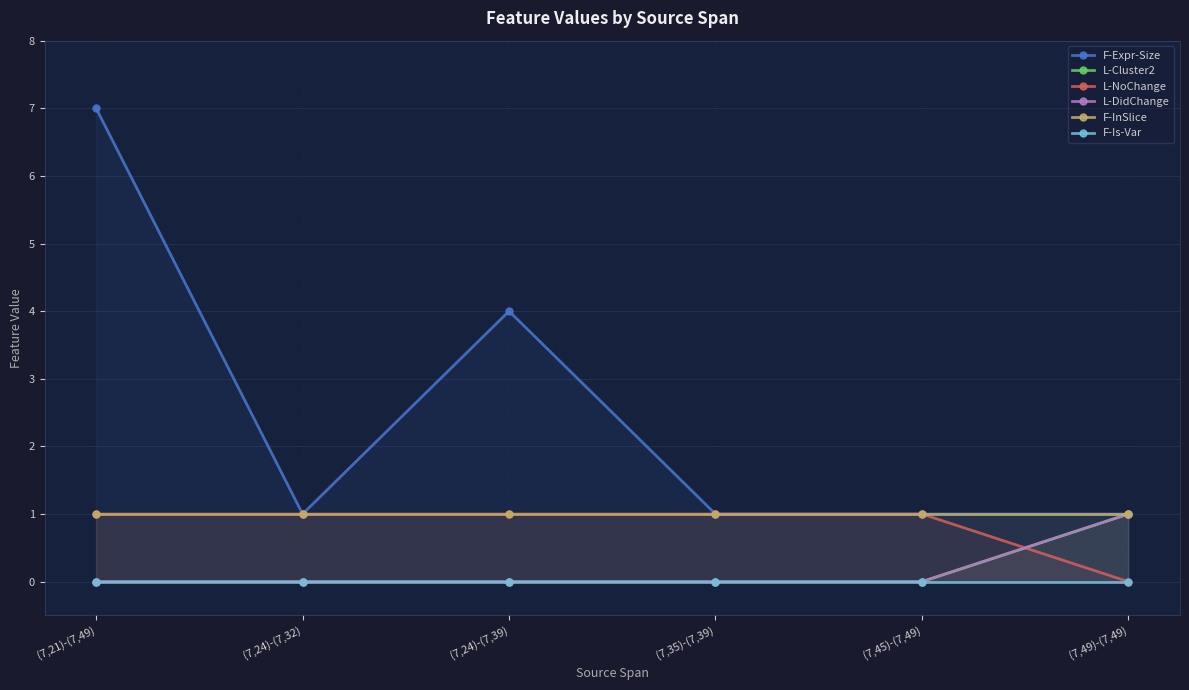

Is it true that L-NoChange equals 1 at (7,35)-(7,39)?

True